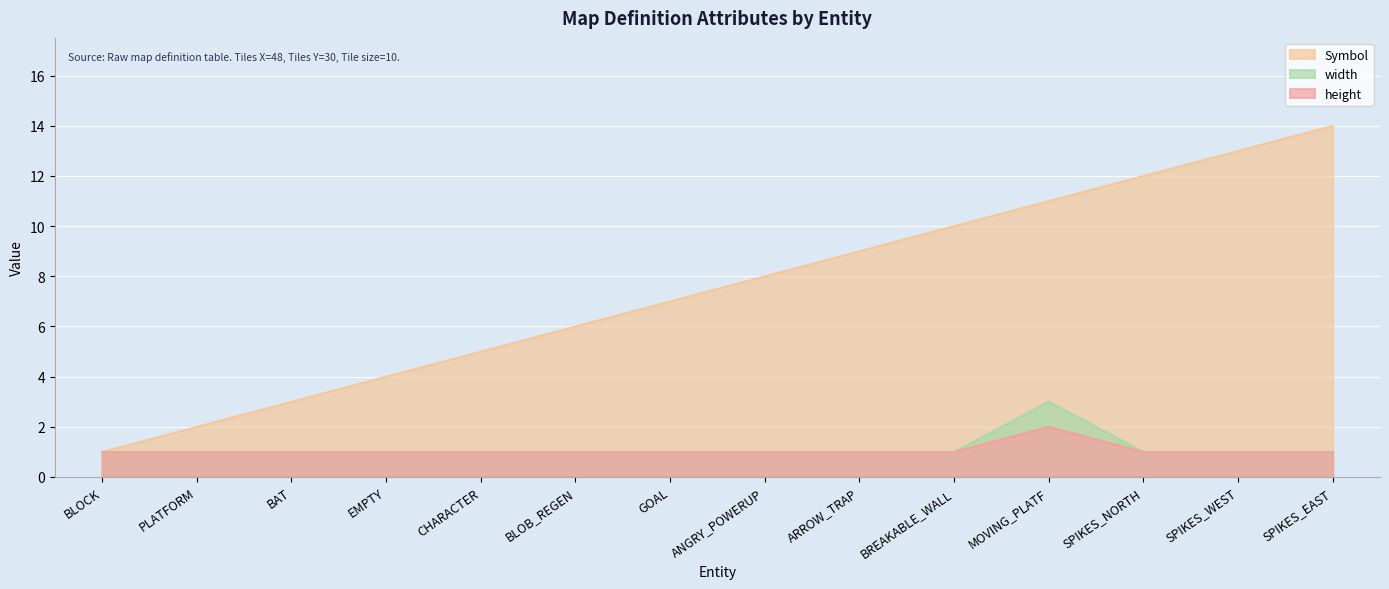

Rank the series by their maximum value, from lowest to highest.

height, width, Symbol